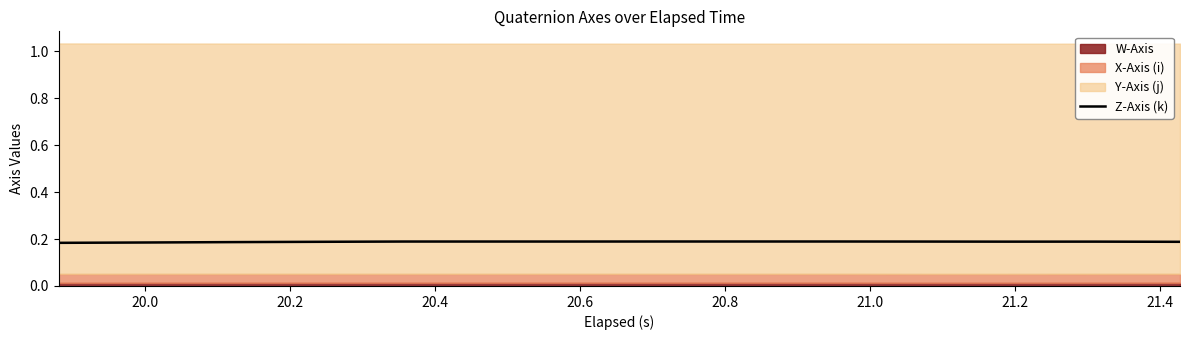

The chart shows a value of 0.2 at 20.8. True or false?

True